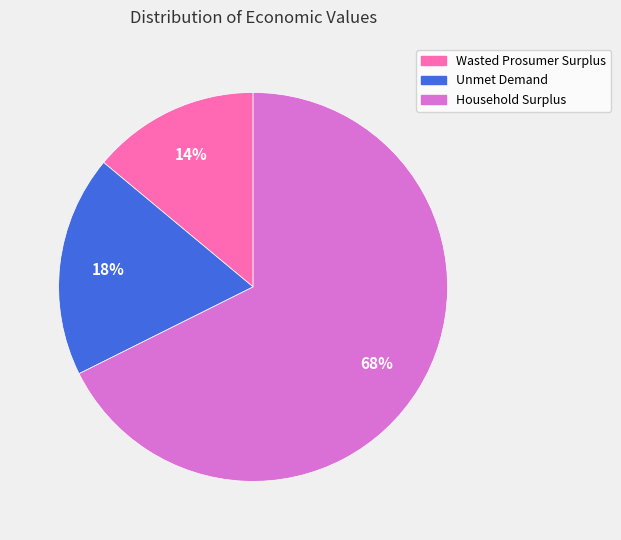

Does any single category account for the majority?

Yes